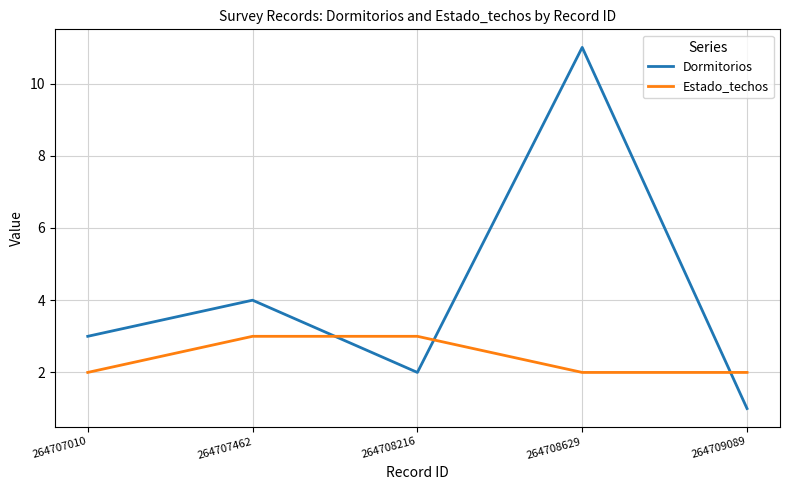

Which series ends up on top after the final intersection of Estado_techos and Dormitorios?

Estado_techos